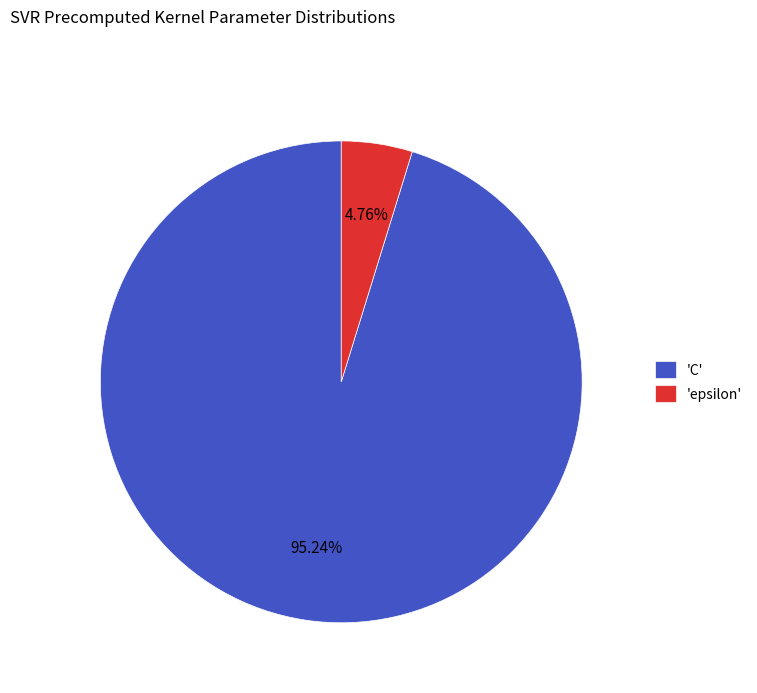

Which category has the smallest portion of the pie?

'epsilon'